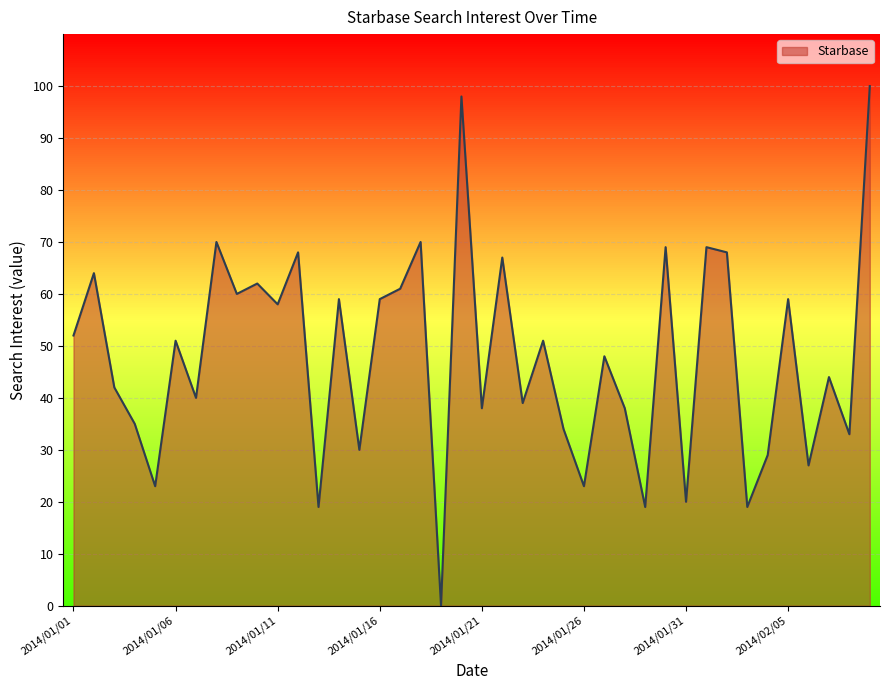

How many values are above zero?

39